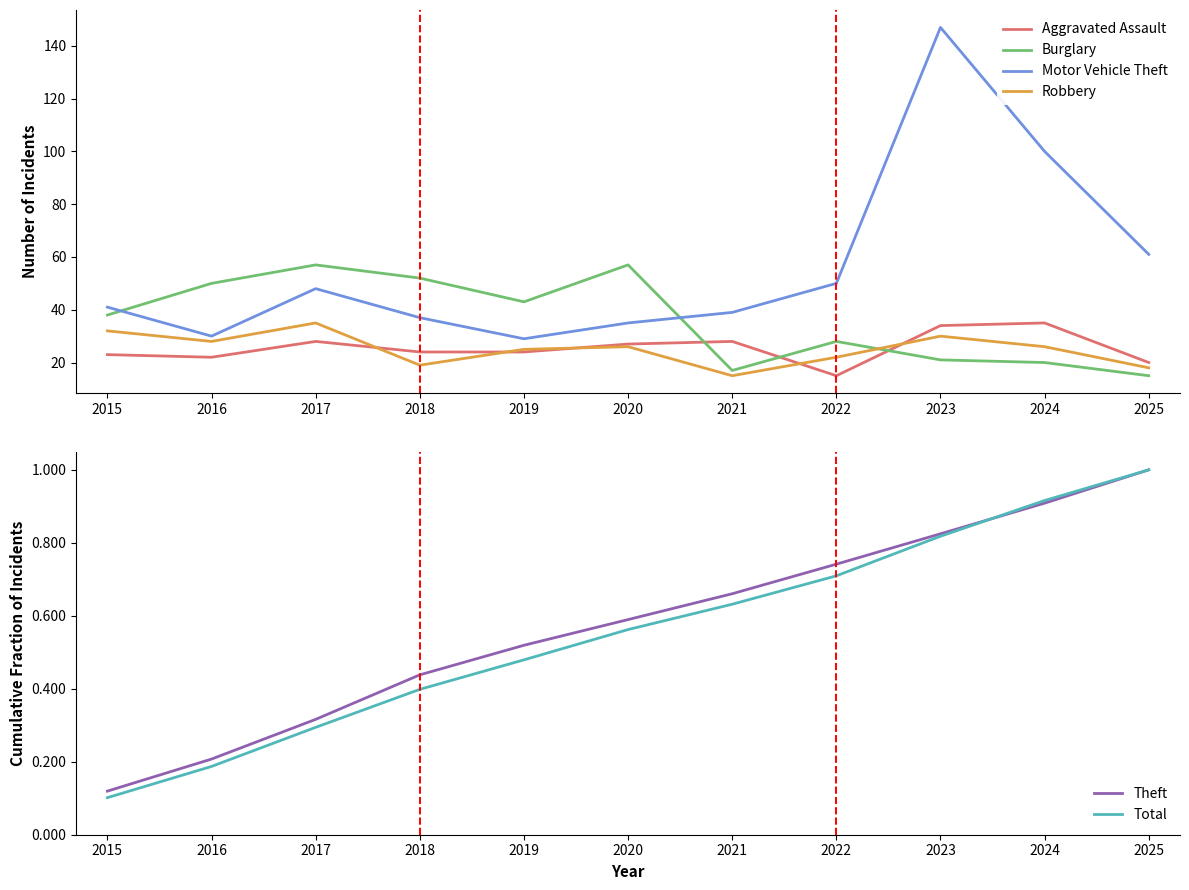

What are all the series names shown in the legend?

Aggravated Assault, Burglary, Motor Vehicle Theft, Robbery, Theft, Total